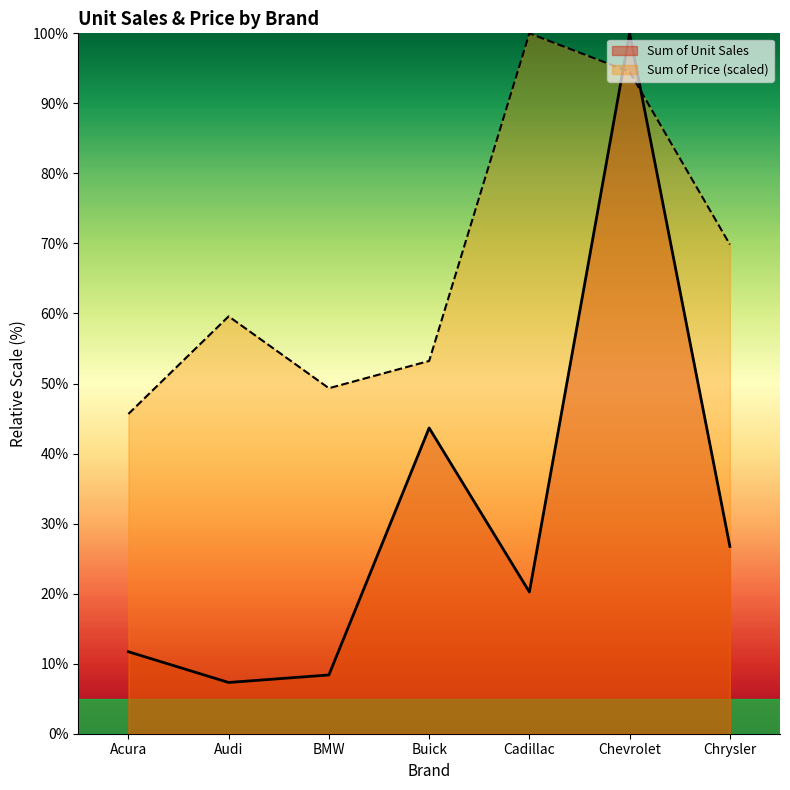

Reading left to right, extract all data points from this chart.

Sum of Unit Sales: 11.7	7.3	8.4	43.7	20.2	100.0	26.7
Sum of Price (scaled): 45.7	59.6	49.3	53.2	100.0	94.5	69.8